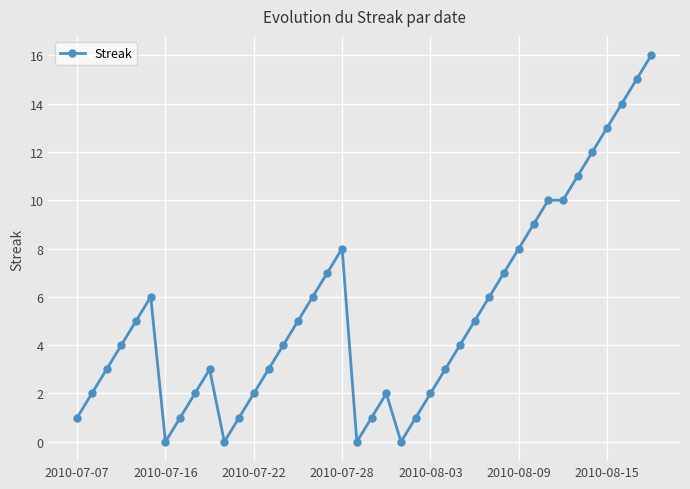

What is the greatest value displayed?

16